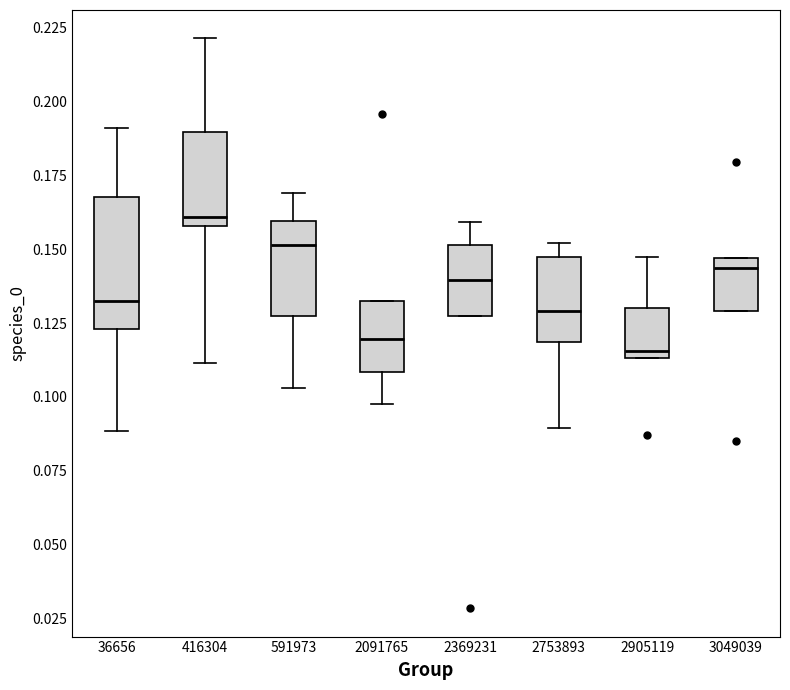

Reading left to right, transcribe this box plot: for each box, give where its median line is, the range the box spans, and where its two whiskers end, as read against the y-axis. The values are not printed on the chart, so give them approximately, as read against the axis.

36656: median 0.130, box 0.125 to 0.170, whiskers 0.090 to 0.190
416304: median 0.160 (just above the box's lower edge), box 0.160 to 0.190, whiskers 0.110 to 0.220
591973: median 0.150, box 0.125 to 0.160, whiskers 0.105 to 0.170
2091765: median 0.120, box 0.110 to 0.135, whiskers 0.100 to 0.135
2369231: median 0.140, box 0.125 to 0.150, whiskers 0.125 to 0.160
2753893: median 0.130, box 0.120 to 0.145, whiskers 0.090 to 0.150
2905119: median 0.115 (just above the box's lower edge), box 0.115 to 0.130, whiskers 0.115 to 0.150
3049039: median 0.145 (just below the box's upper edge), box 0.130 to 0.145, whiskers 0.130 to 0.145